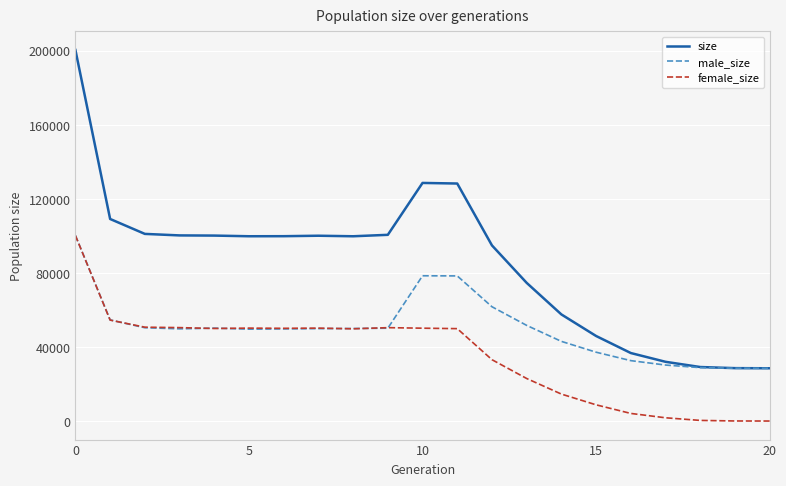

Which series has the largest range (max minus min)?

size